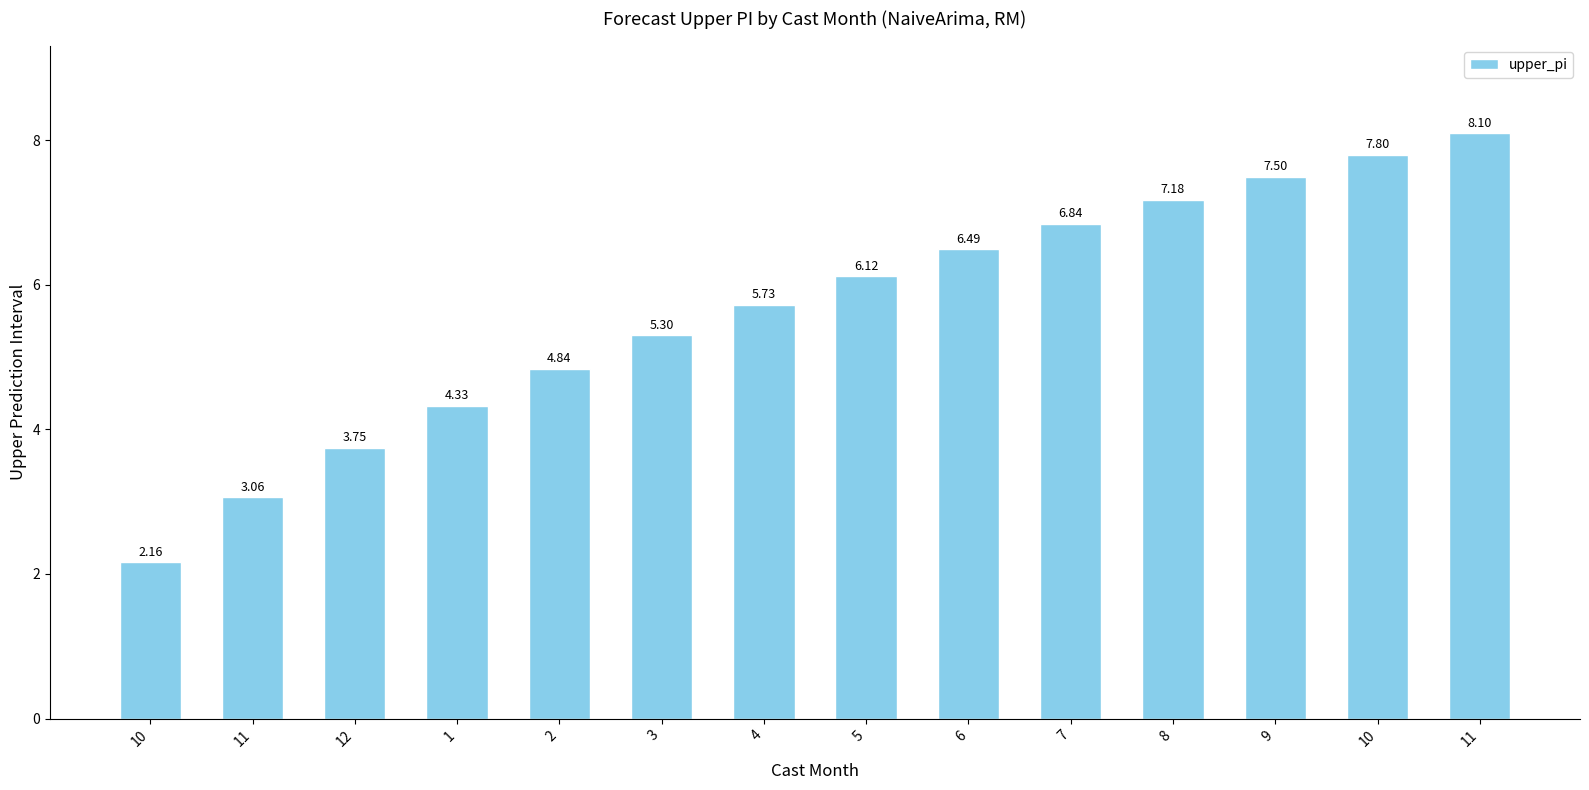

Read the value at 5.

6.1